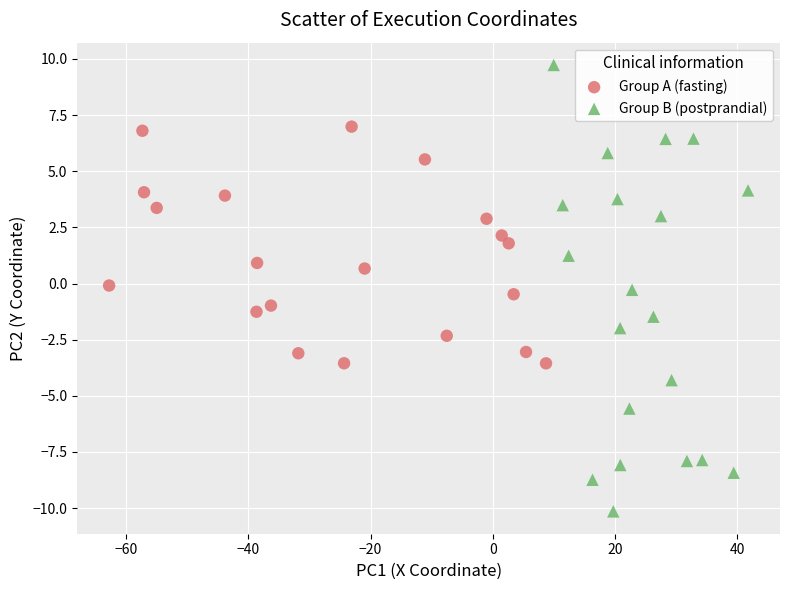

Which series contains the highest Y value?

Group B (postprandial)